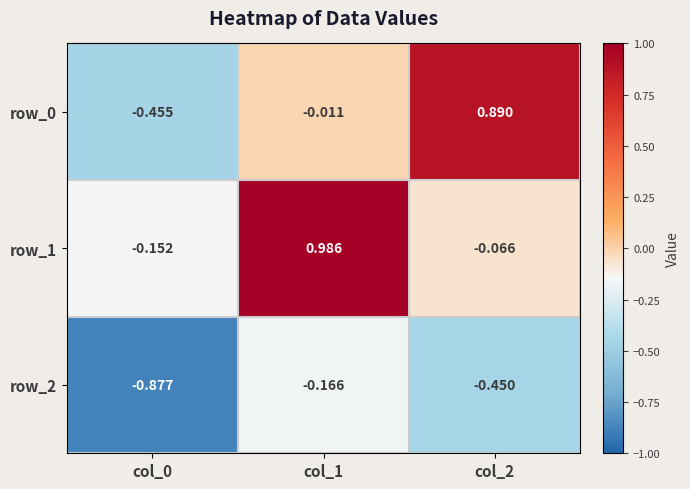

Where is row_0 nearest to the value 0?

col_1